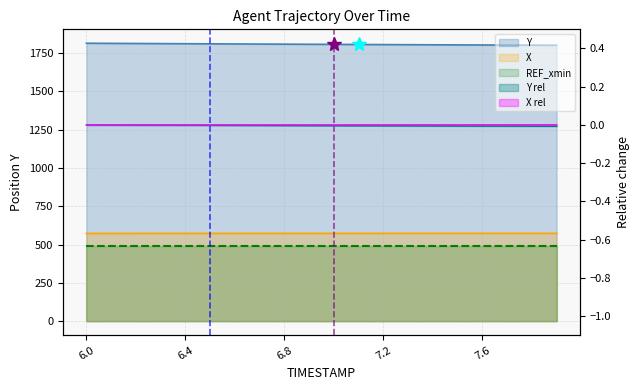

What is the sum of the Y values at 6.6 and 6.8?

3614.9